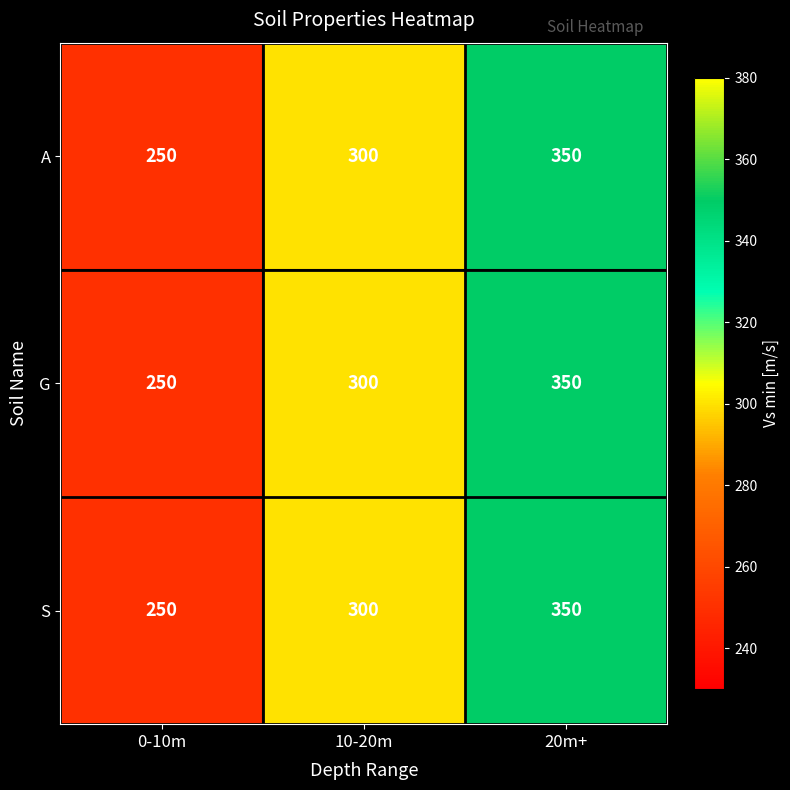

What is the difference between the G values at 10-20m and 20m+?

50